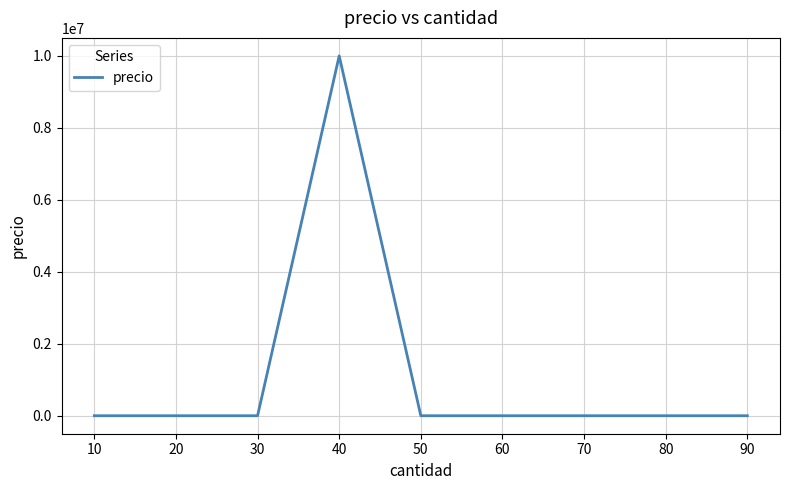

At which category does the chart reach its peak across all series?

40